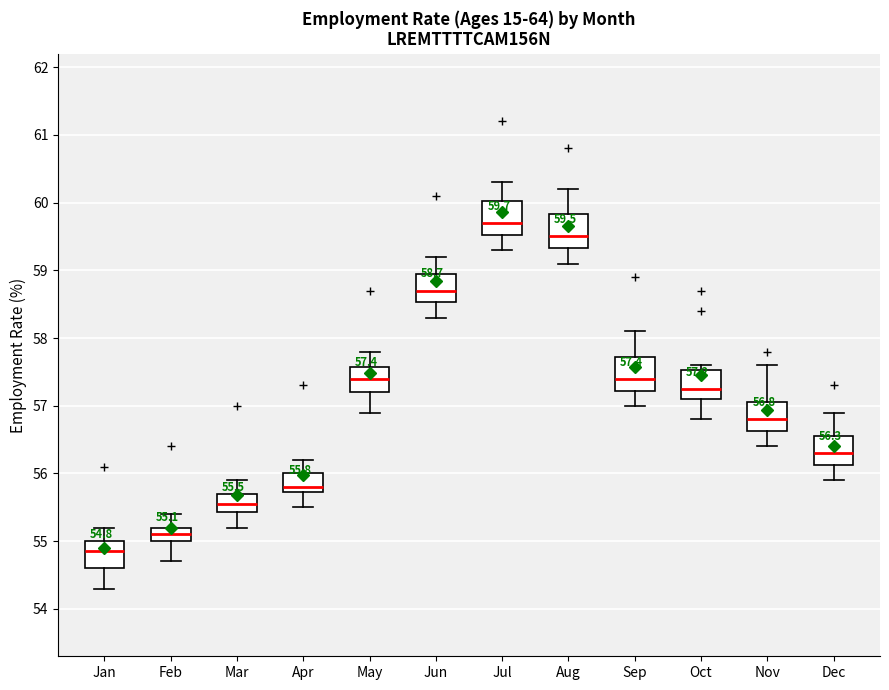

Which box's median line is the lowest?

Jan